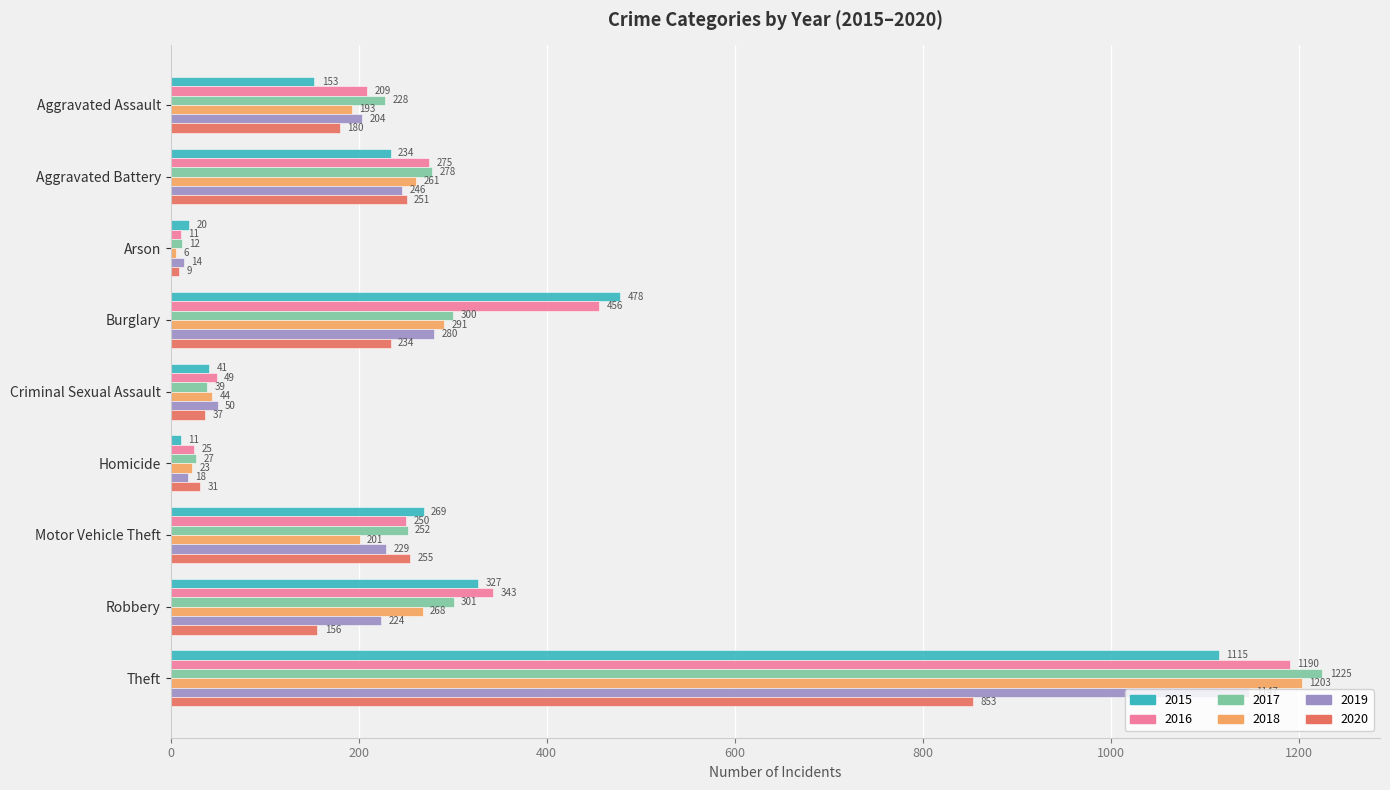

Which category has the highest value across all series?

Theft